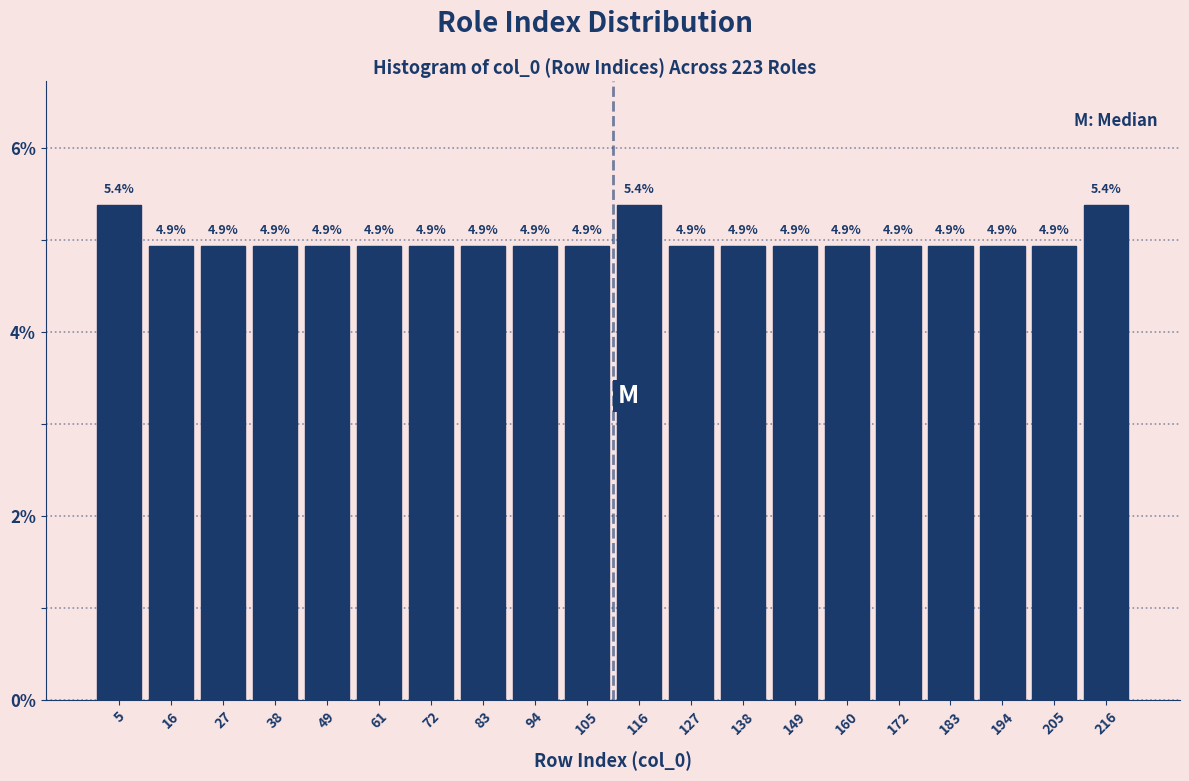

How tall is the bar that spans 0 to 12 on the x-axis? The bar edges are not printed on the chart, so give them approximately, as read against the axis.

5.4